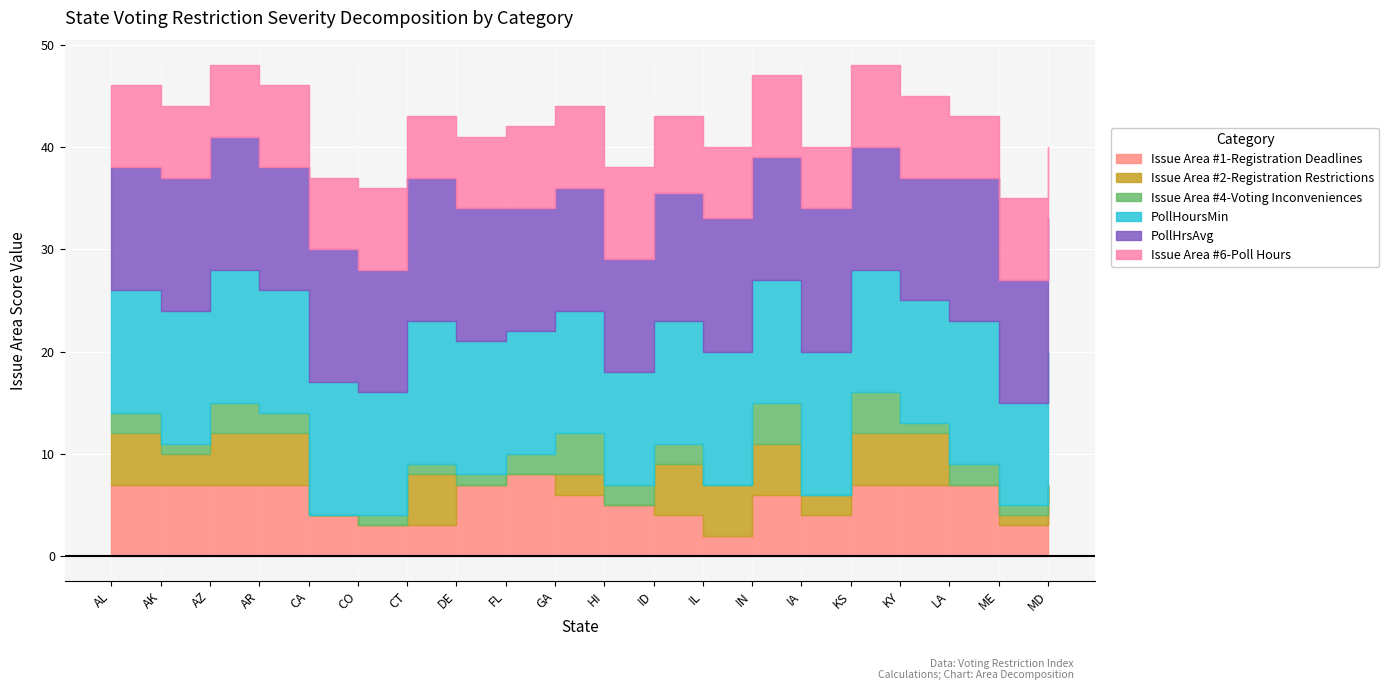

How many interior local peaks does the PollHoursMin series have?

5